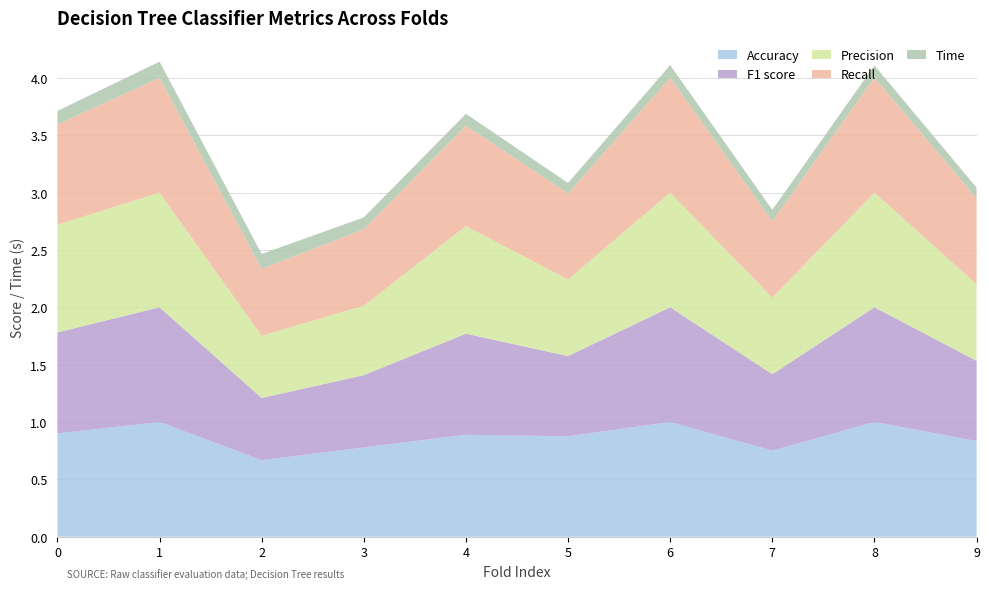

Reading right to left, extract all data points from this chart.

Accuracy: 0.8	1.0	0.8	1.0	0.9	0.9	0.8	0.7	1.0	0.9
F1 score: 0.7	1.0	0.7	1.0	0.7	0.9	0.6	0.5	1.0	0.9
Precision: 0.7	1.0	0.7	1.0	0.7	0.9	0.6	0.5	1.0	0.9
Recall: 0.8	1.0	0.7	1.0	0.8	0.9	0.7	0.6	1.0	0.9
Time: 0.1	0.1	0.1	0.1	0.1	0.1	0.1	0.1	0.1	0.1